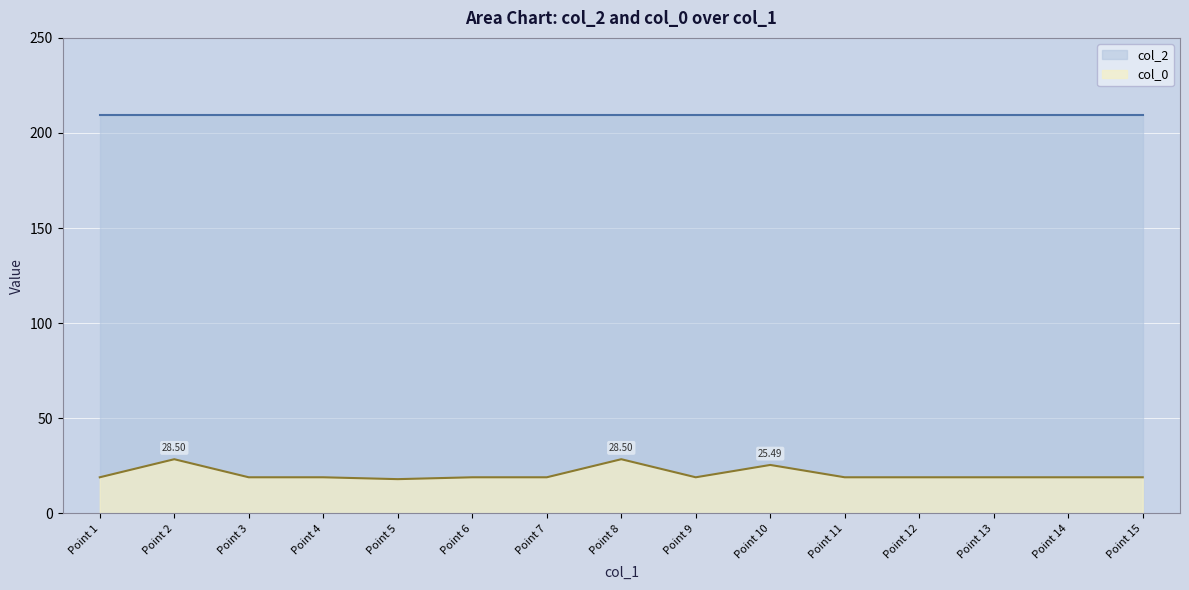

Reading left to right, what are all the values shown in this chart?

19.0	28.5	19.0	19.0	18.0	19.0	19.0	28.5	19.0	25.5	19.0	19.0	19.0	19.0	19.0